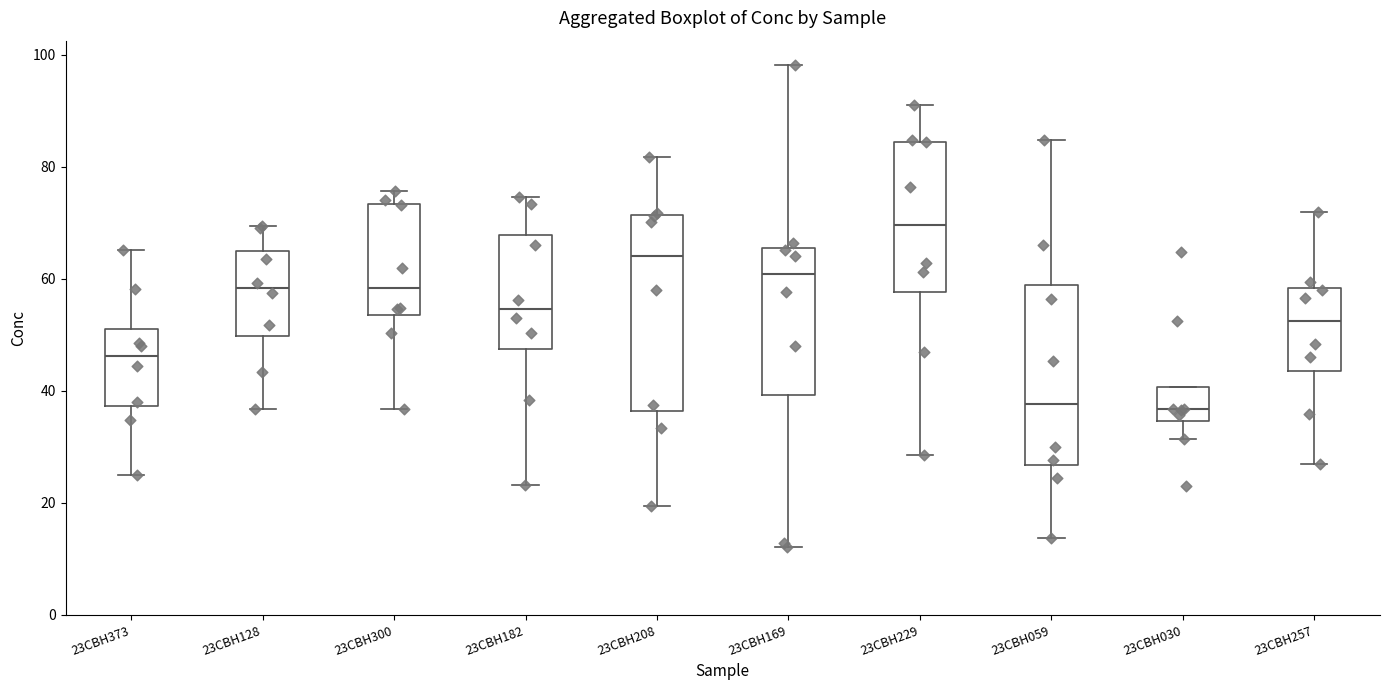

Comparing the boxes themselves (not the whiskers), which one is the tallest?

23CBH208